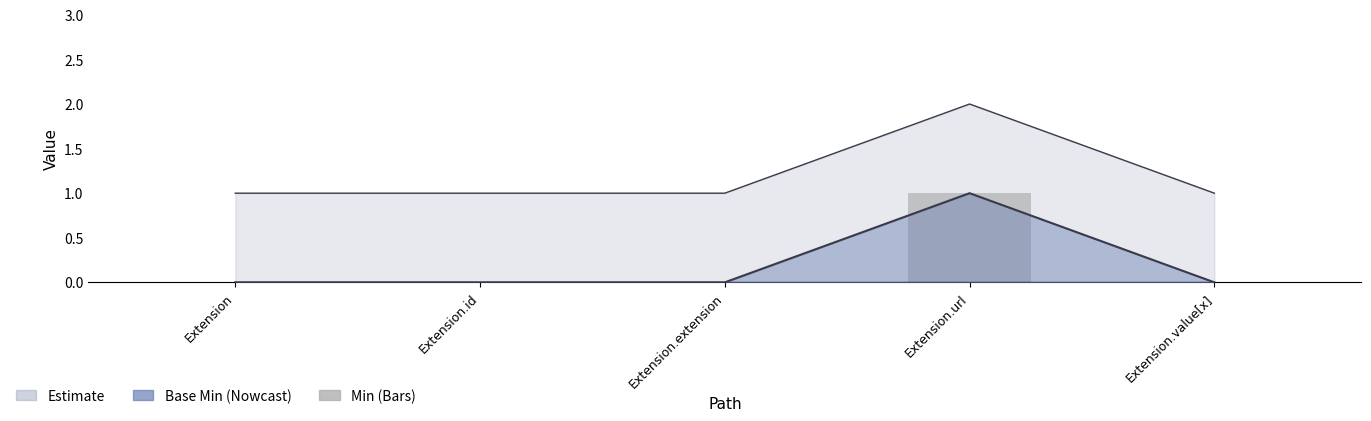

Is it true that the value at Extension.url is 0?

False